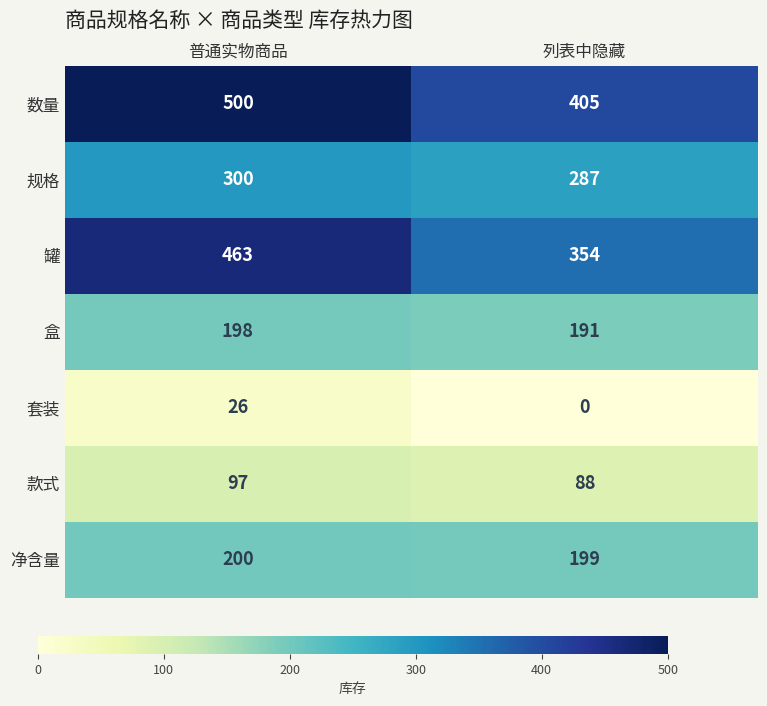

What is the sum of all 数量 values?

905